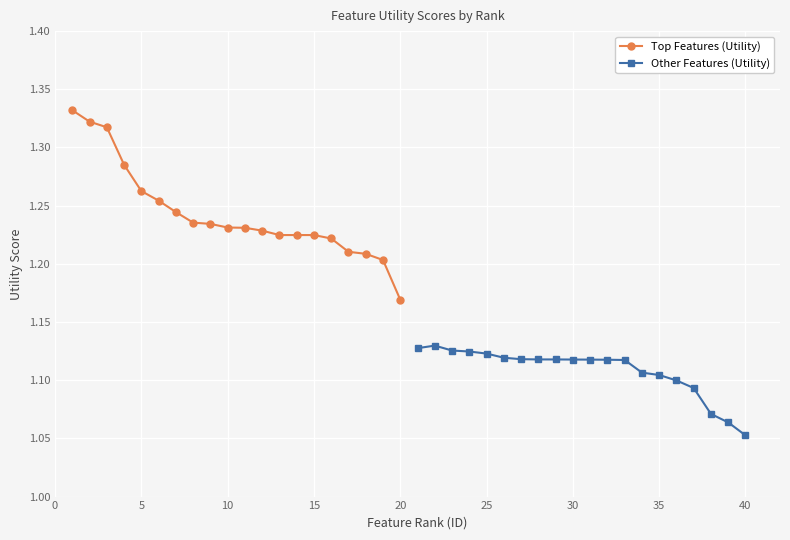

The Top Features (Utility) series shows 0.7 at 10. True or false?

False